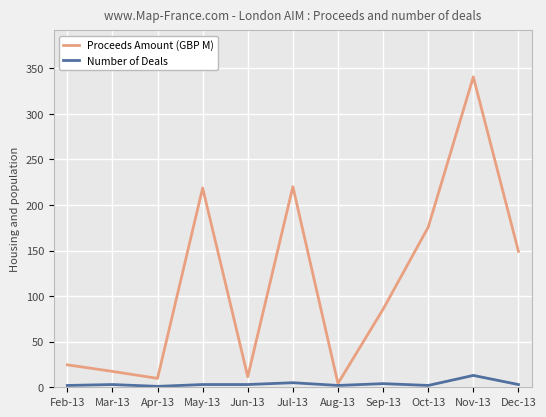

Which series has the widest spread of values?

Proceeds Amount (GBP M)